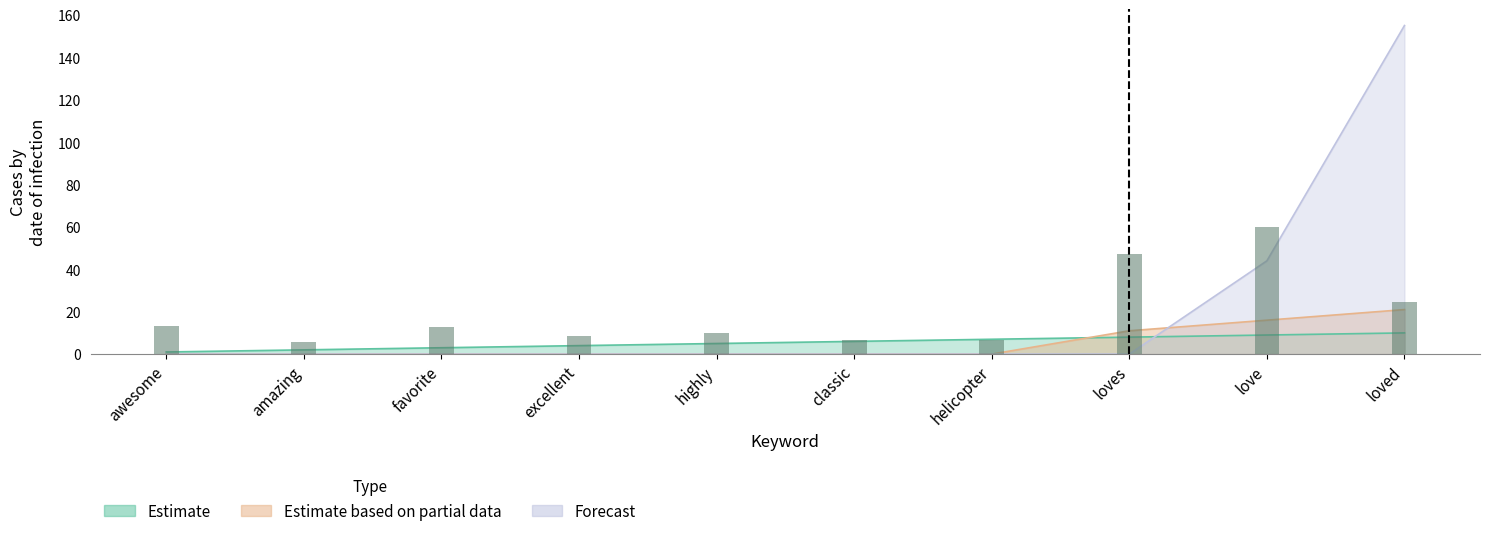

What is the label of the 5th bar from the left?

highly